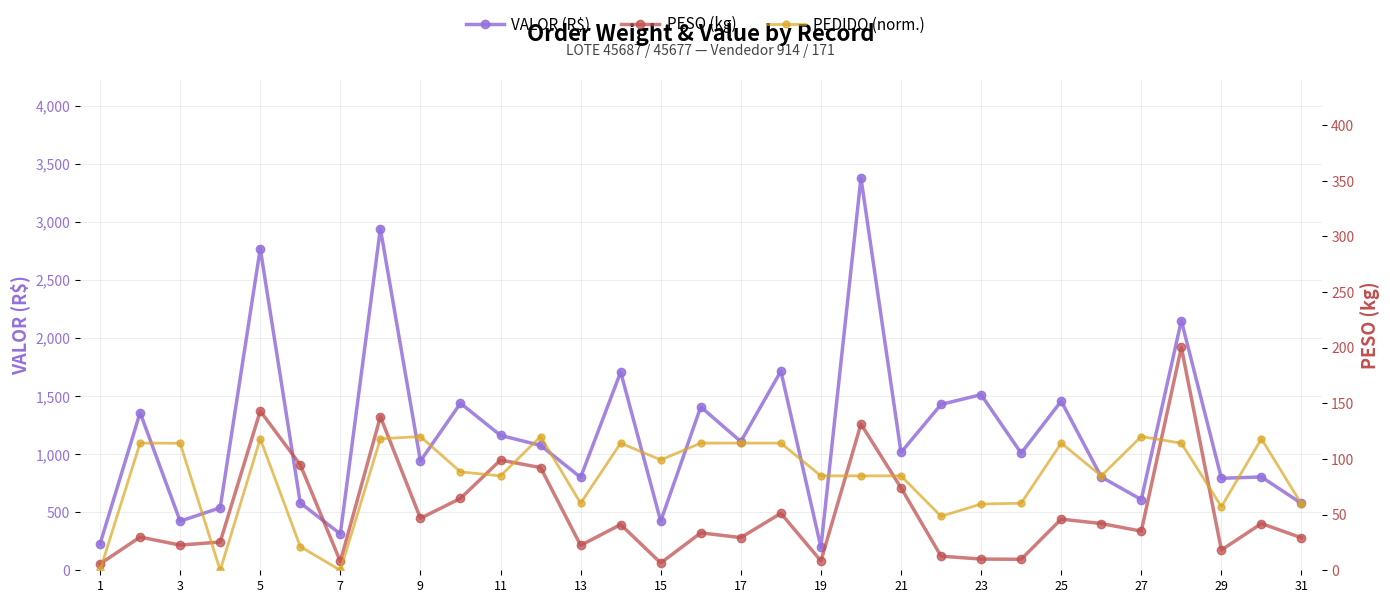

The PESO (kg) series shows 14.8 at 19. True or false?

False